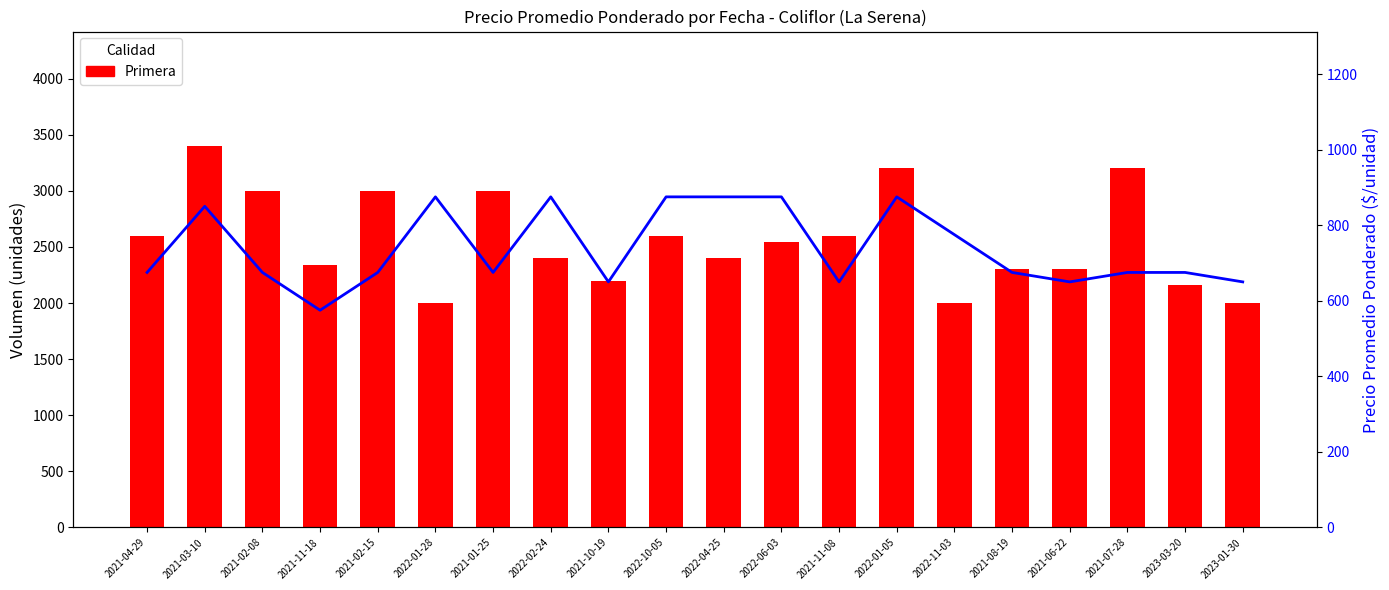

Which series has the largest range (max minus min)?

Primera